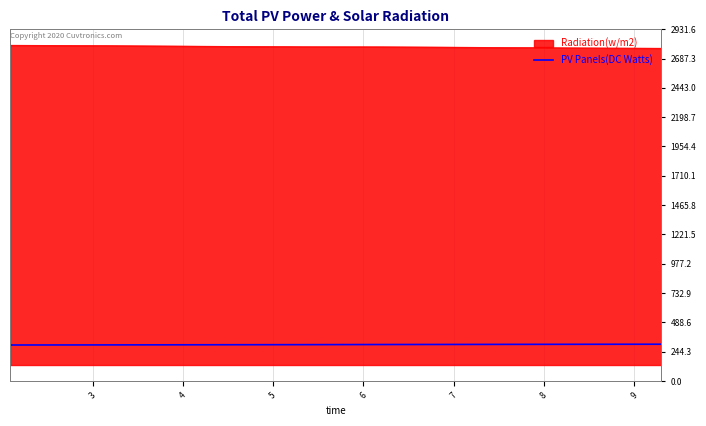

True or false: the data shows 50.7 at 9.

False